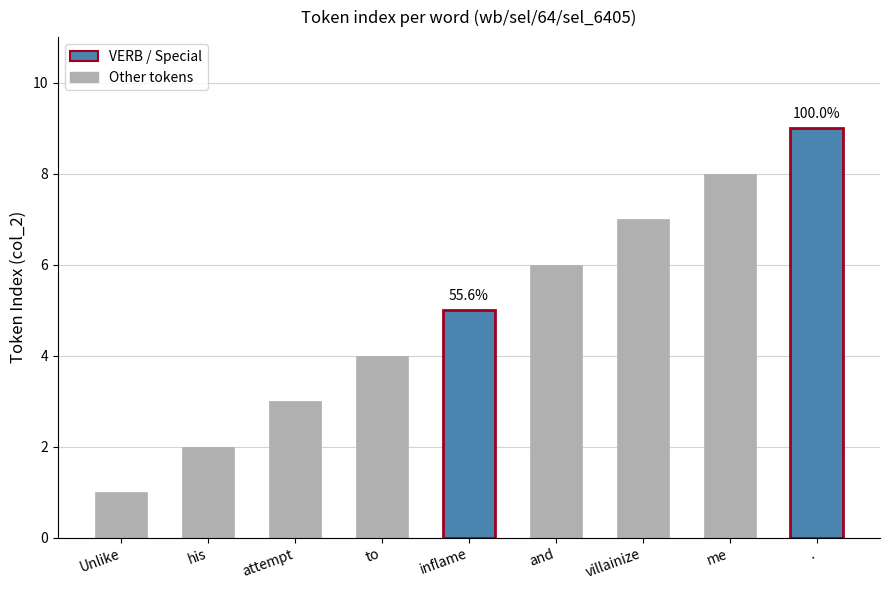

Rank the categories by value from highest to lowest.

., me, villainize, and, inflame, to, attempt, his, Unlike